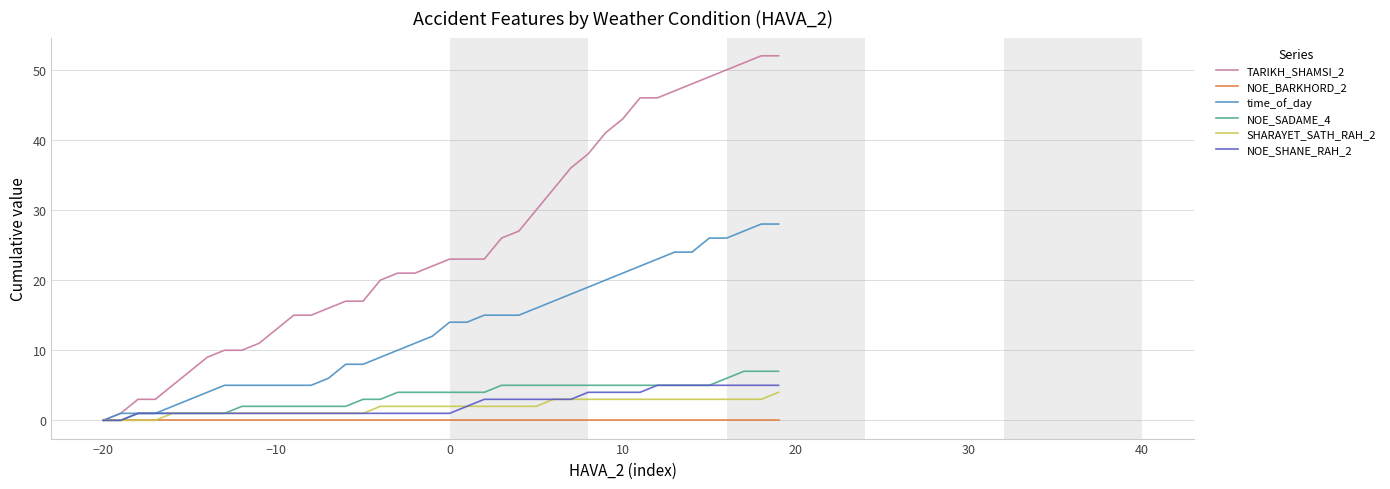

Which series has the largest total across all categories?

TARIKH_SHAMSI_2